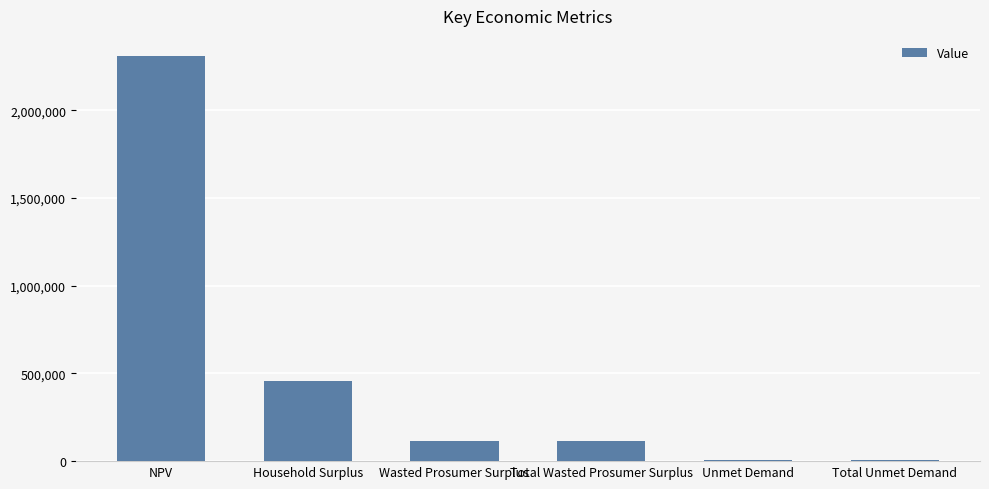

Reading left to right, transcribe all the data shown in this chart.

2309442.1	454914.3	116052.1	116052.1	7537.5	7537.5